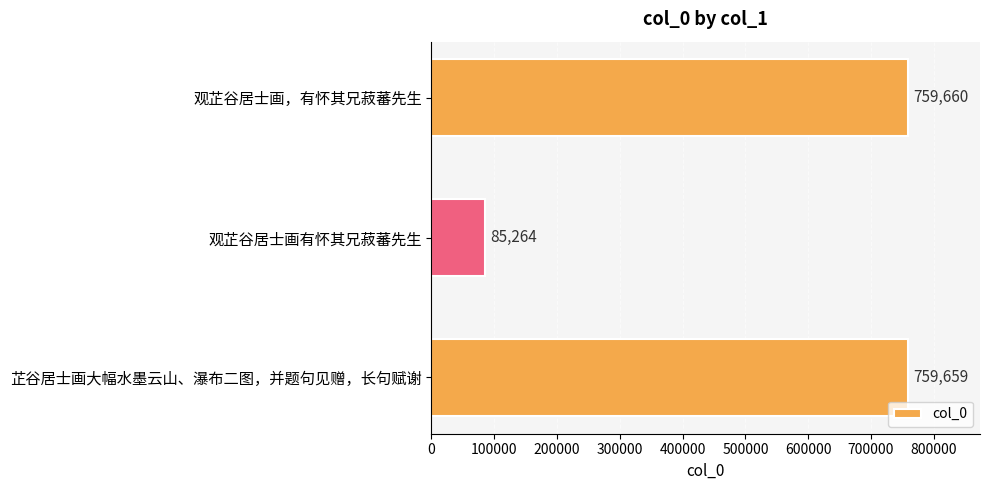

What is the change in value from 观芷谷居士画有怀其兄菽蕃先生 to 芷谷居士画大幅水墨云山、瀑布二图，并题句见赠，长句赋谢?

+674395